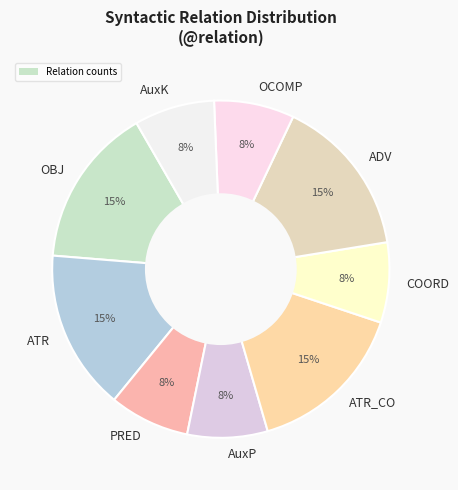

Between ATR and AuxP, which is larger?

ATR